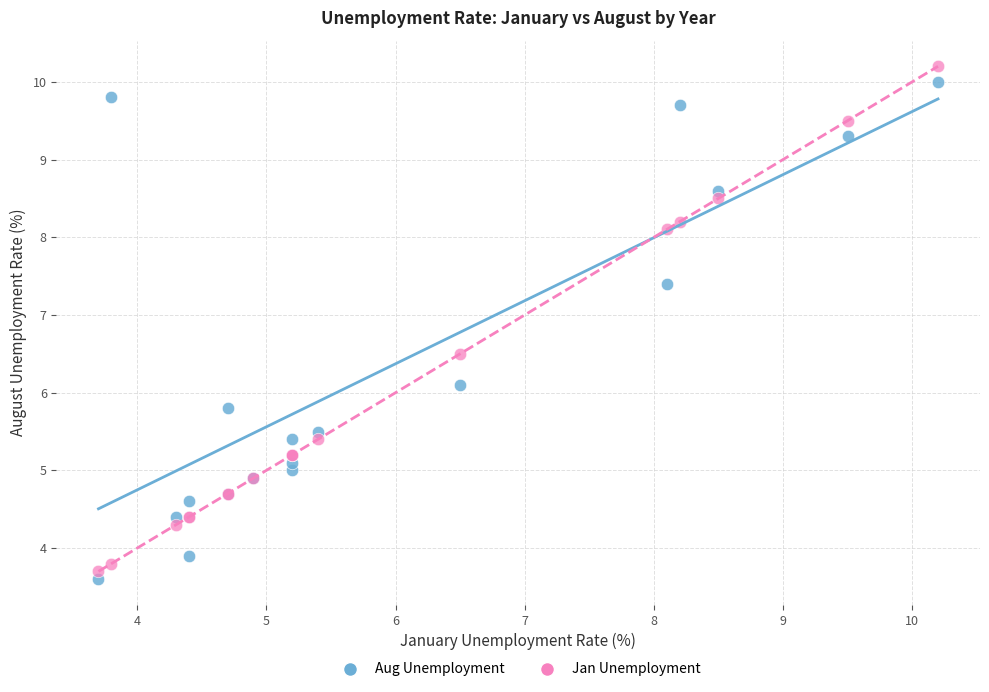

What is the X range (max minus min) for the scatter plot?

6.5